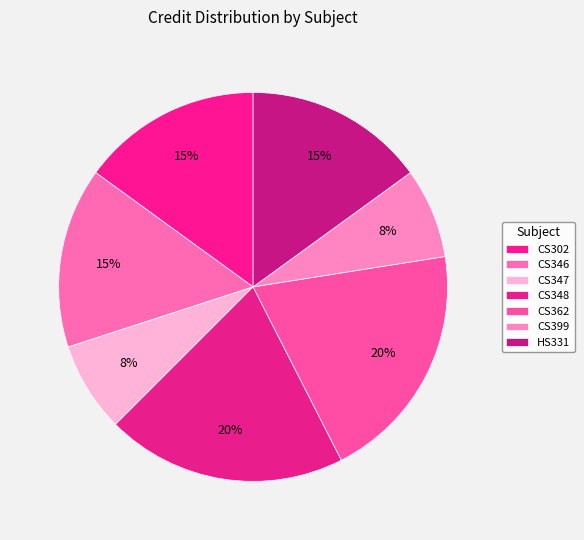

To the nearest percent, what is the combined percentage of CS347 and CS302?

22%